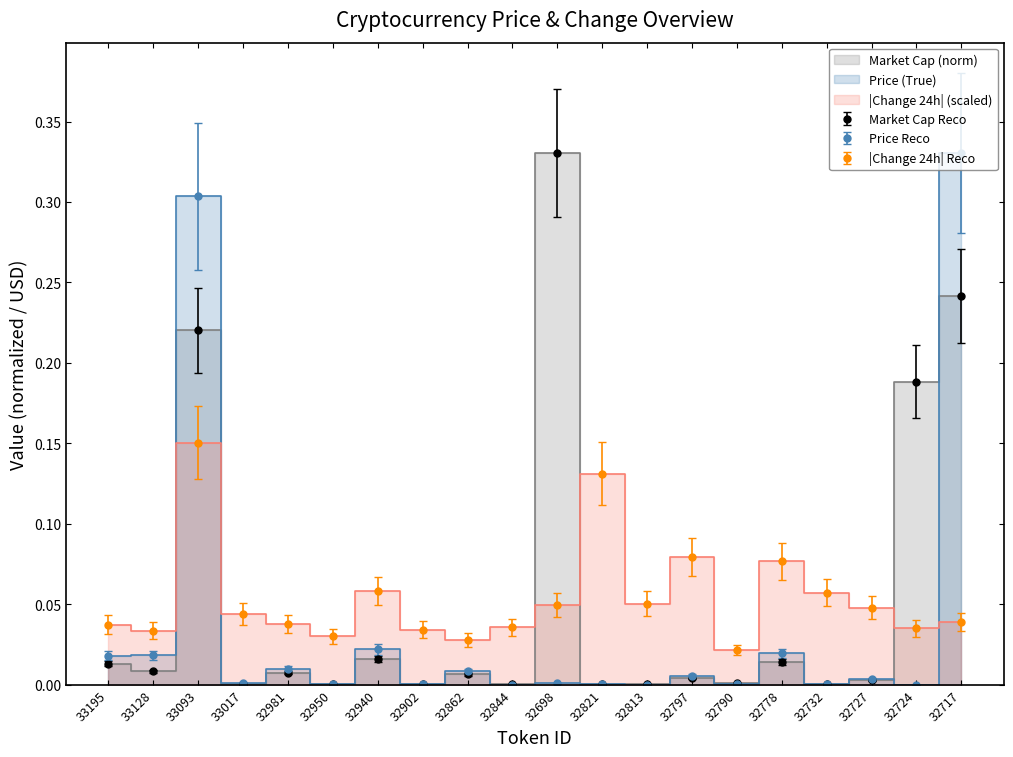

Which label corresponds to the largest value in the chart?

32717